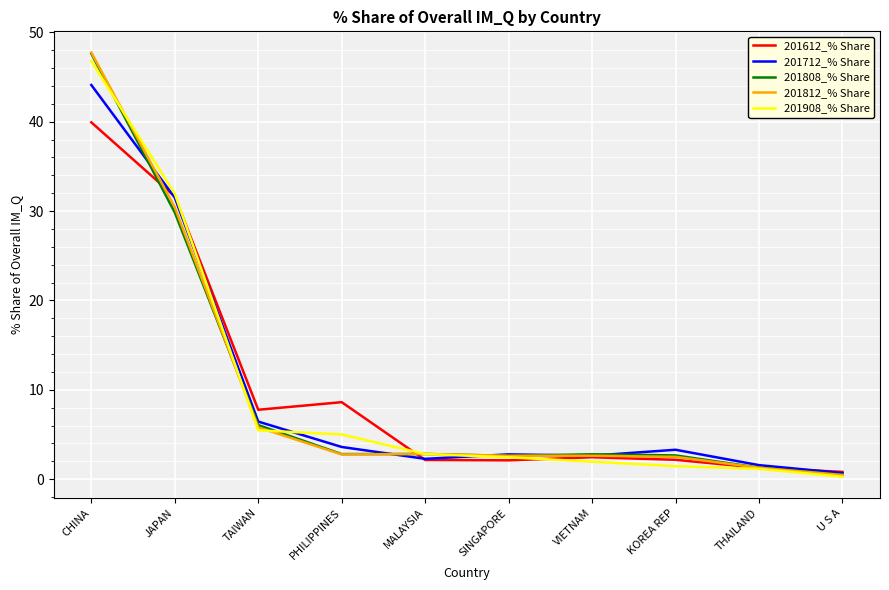

What is the total value across all series at SINGAPORE?

12.5